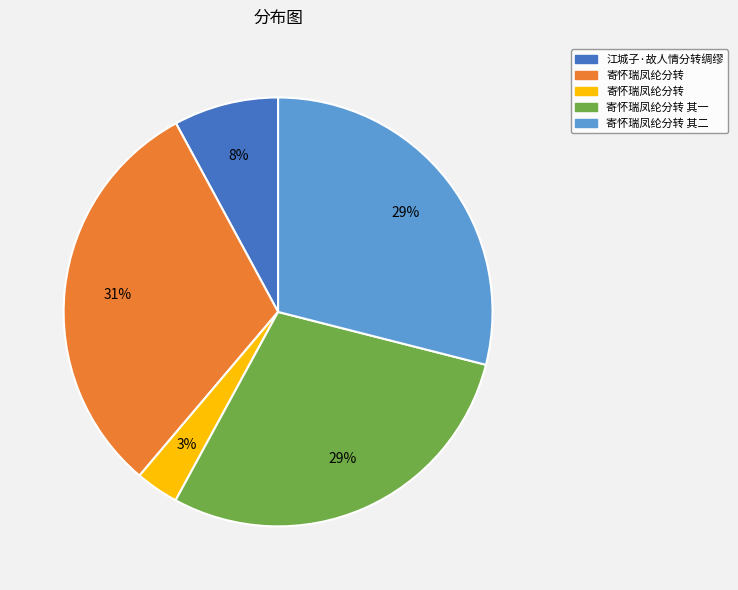

To the nearest percent, what is the difference between the largest and smallest slice percentages?

28%